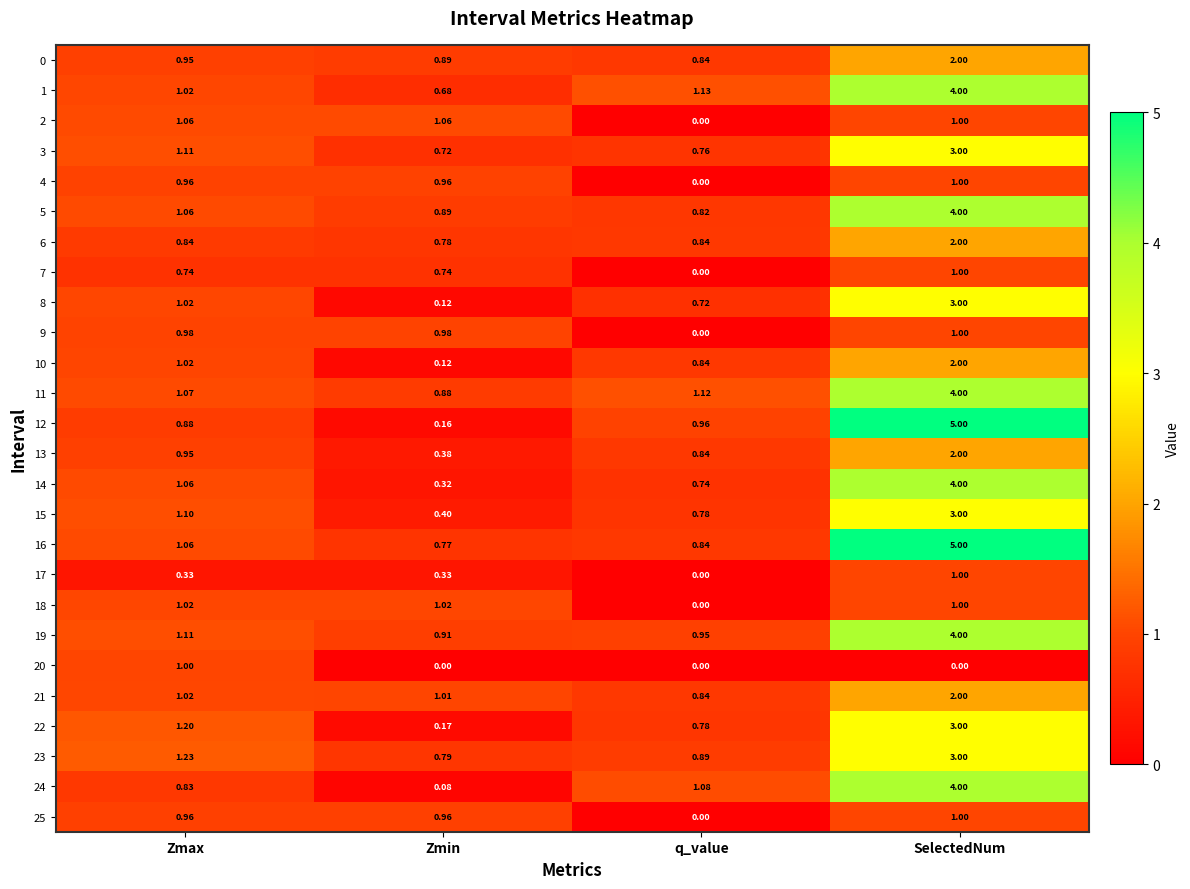

Where is 7 nearest to the value 0?

q_value